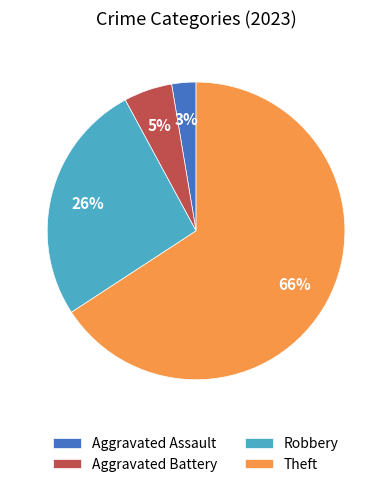

Which has a higher value, Theft or Aggravated Assault?

Theft